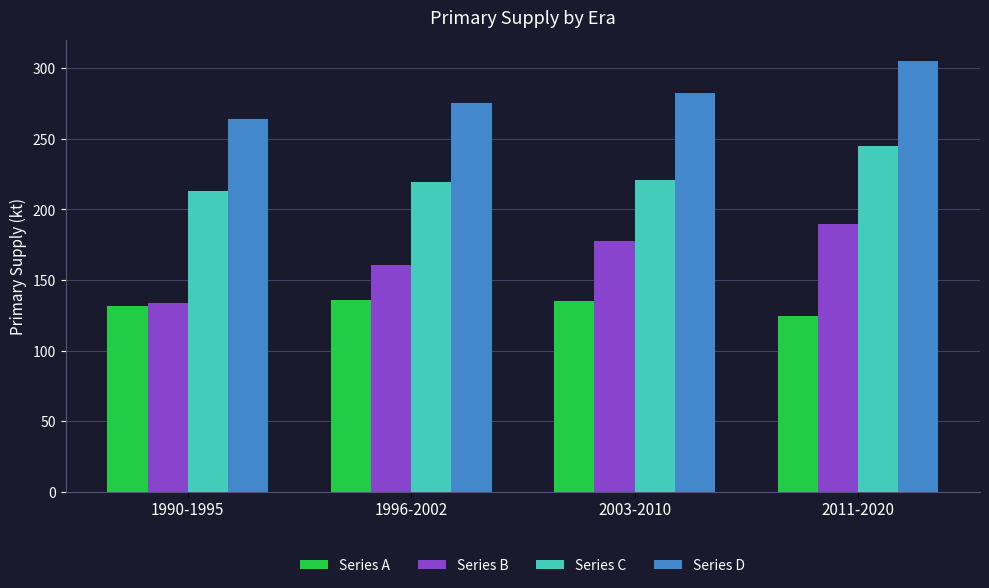

What is the average value of the Series B series?

165.4